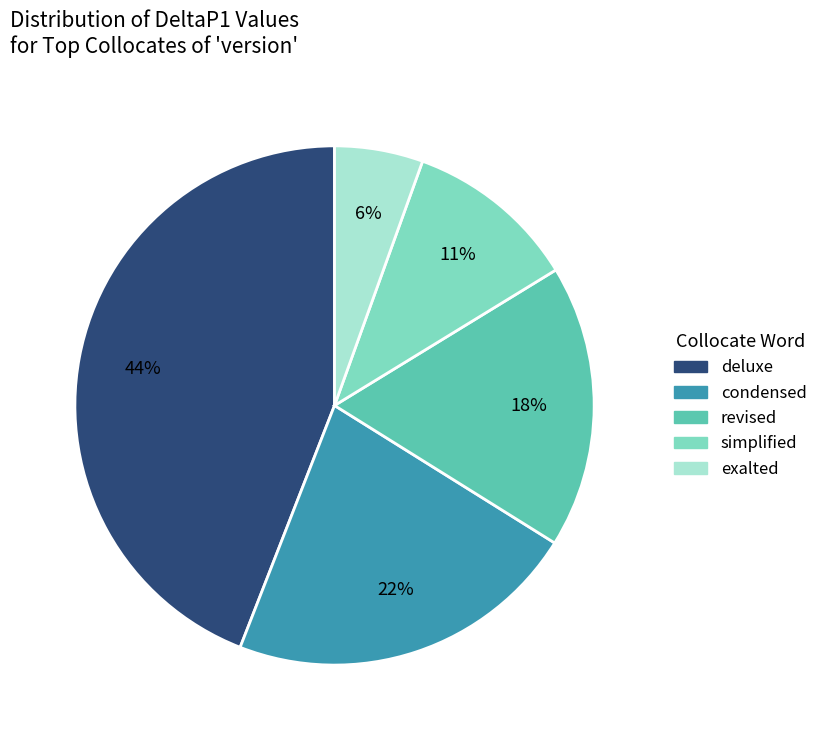

What is the largest slice in the pie chart?

deluxe